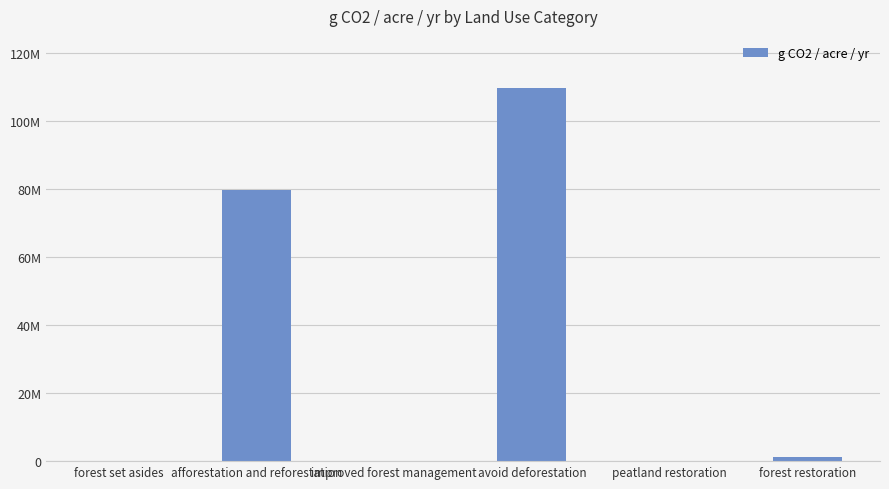

Are the bars grouped side by side (vs. stacked)?

No